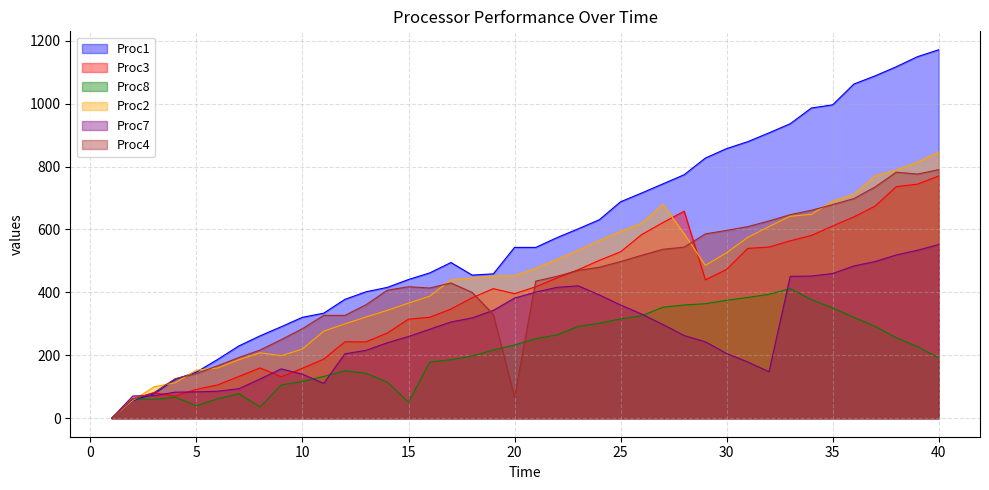

What is the sum of the Proc1 values at 2 and 25?

744